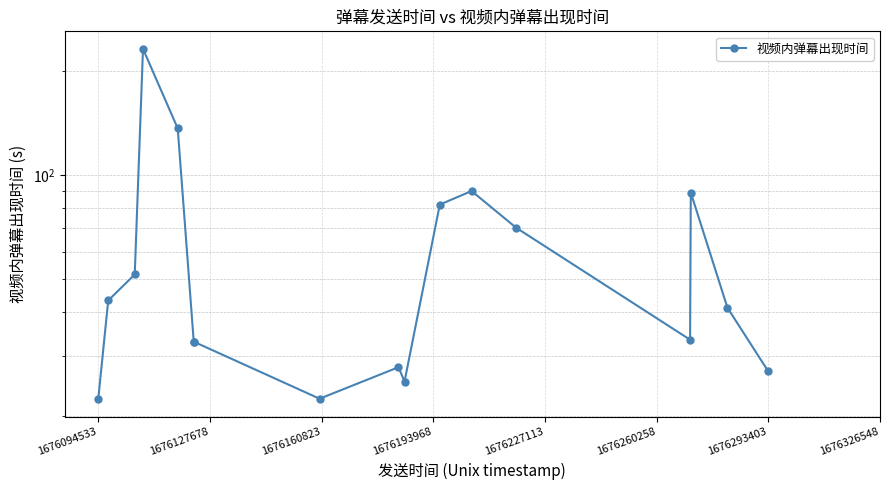

How many values are below 41?

8